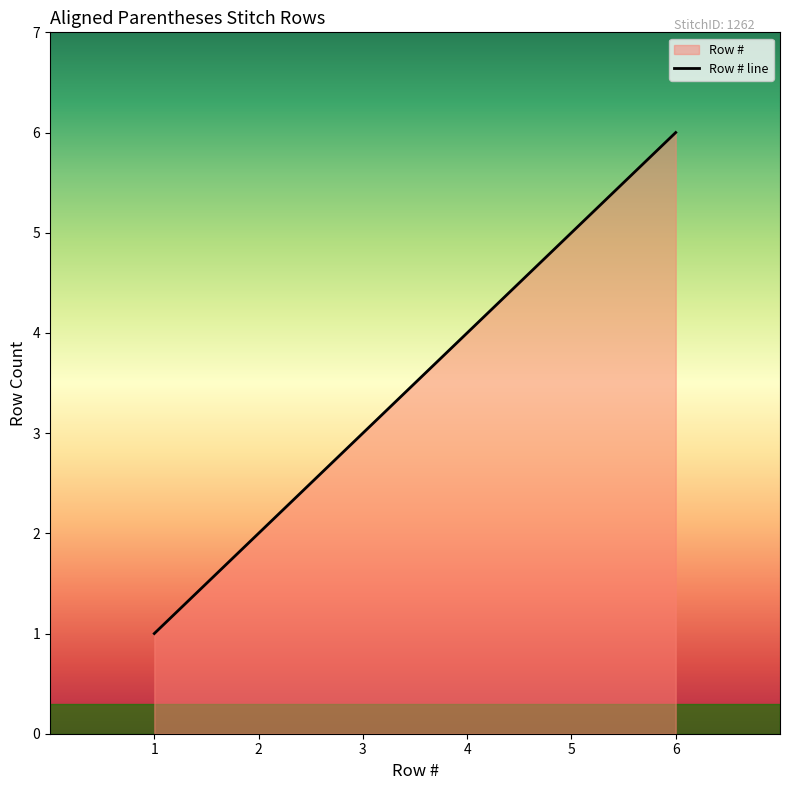

What is the value of the 1st point from the left?

1